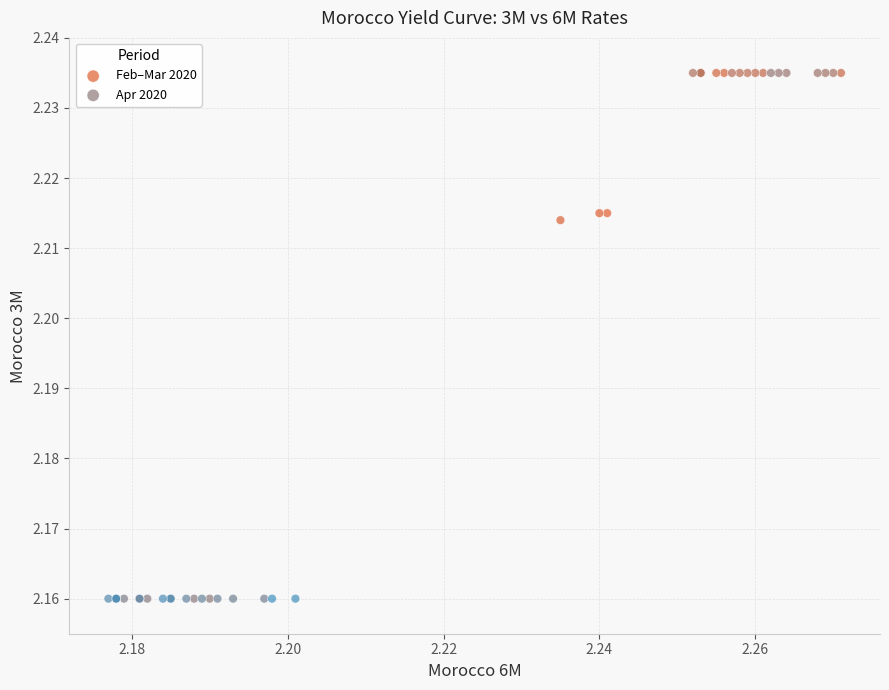

Which series contains the lowest Y value?

Apr 2020